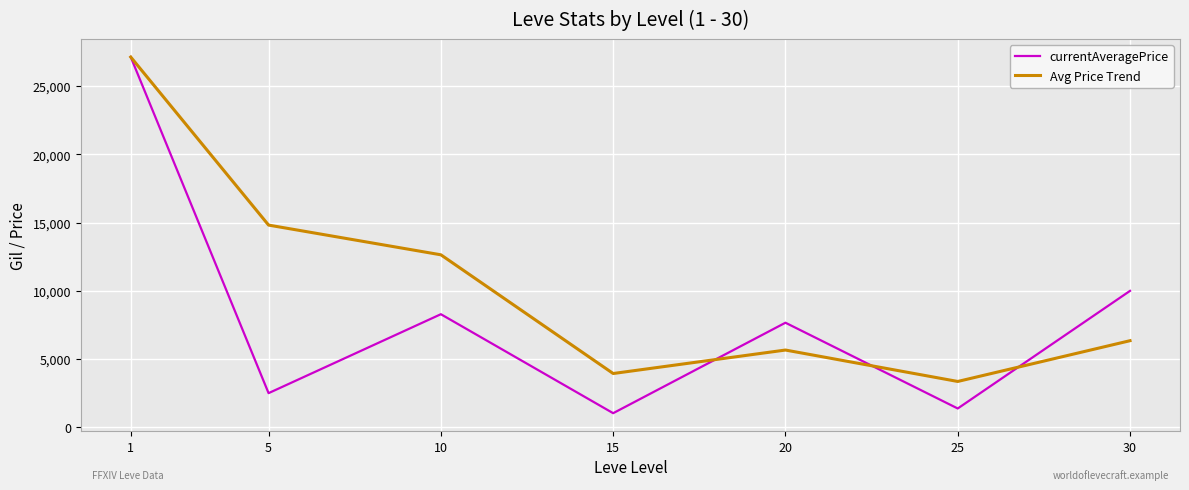

How many lines are shown in the chart?

2